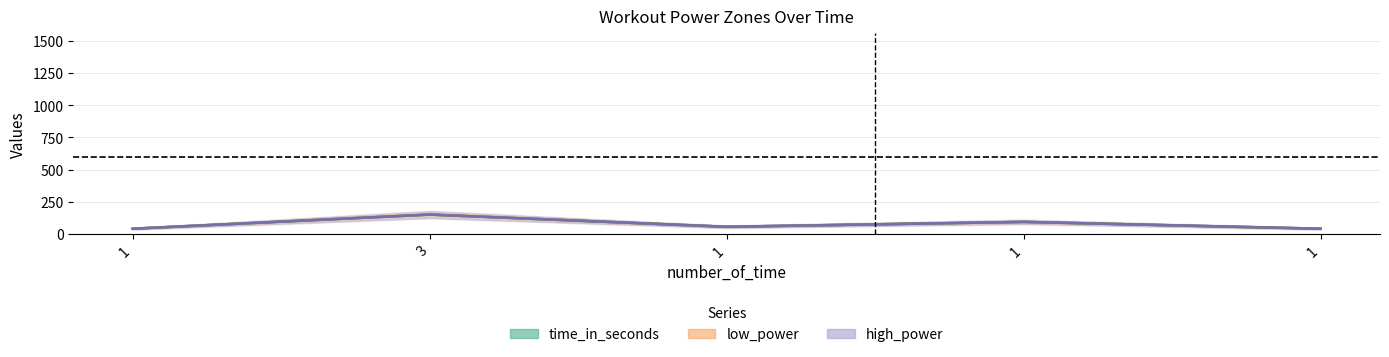

The value of high_power at 1 is 67. True or false?

False